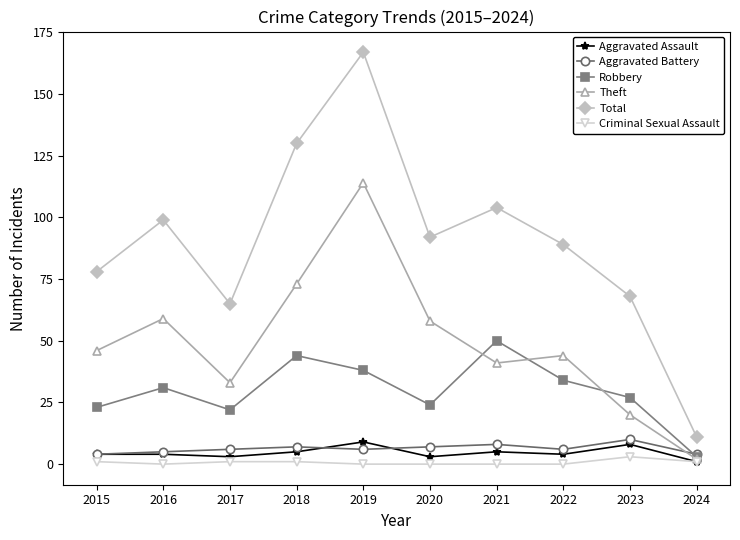

At 2020, list the series in order from largest to smallest.

Total, Theft, Robbery, Aggravated Battery, Aggravated Assault, Criminal Sexual Assault